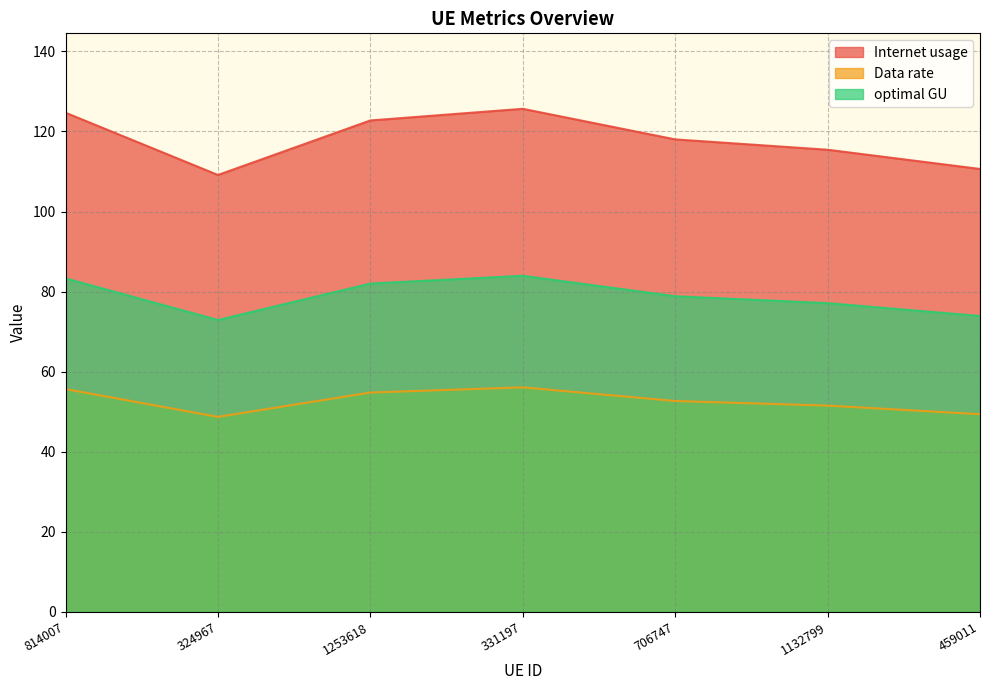

What are all the series names shown in the legend?

Internet usage, Data rate, optimal GU